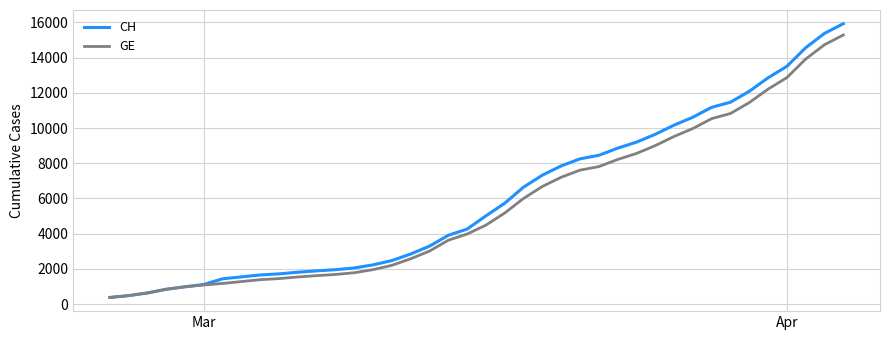

What is the lowest value of the CH series?

375